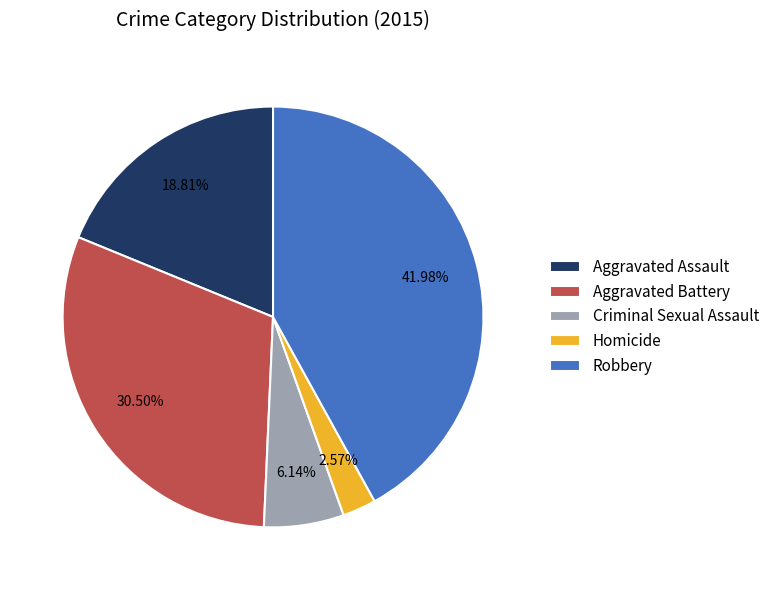

What is the smallest slice in the pie chart?

Homicide